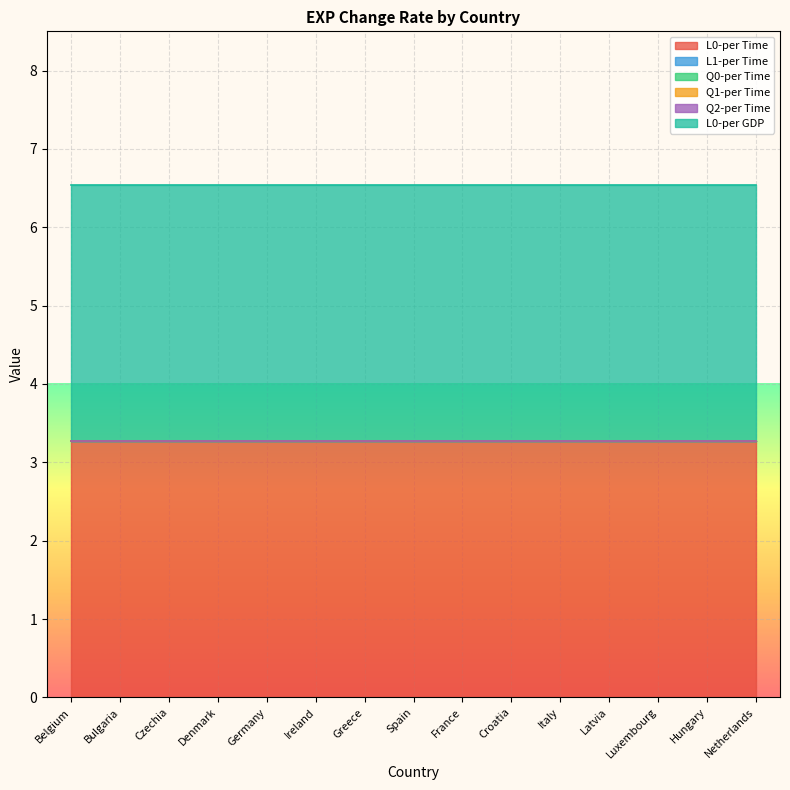

At which label does L0-per GDP reach its peak?

Belgium